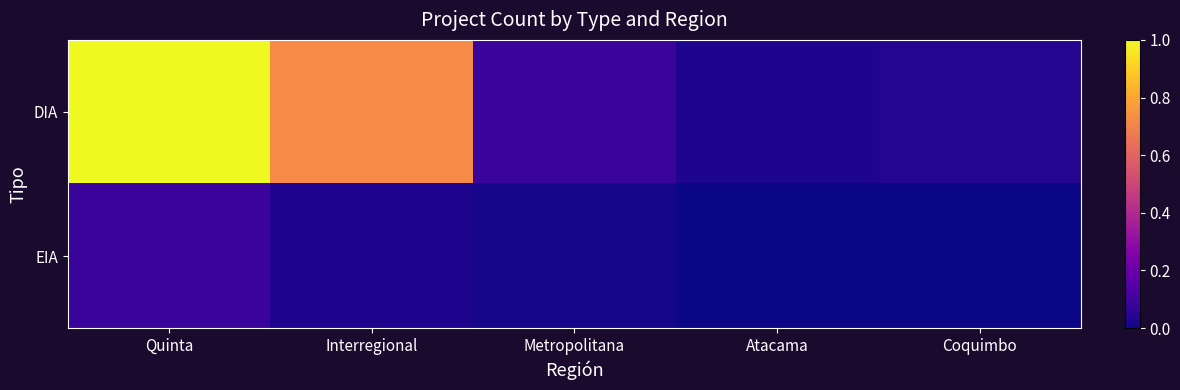

At which category is the sum across all series the highest?

Quinta